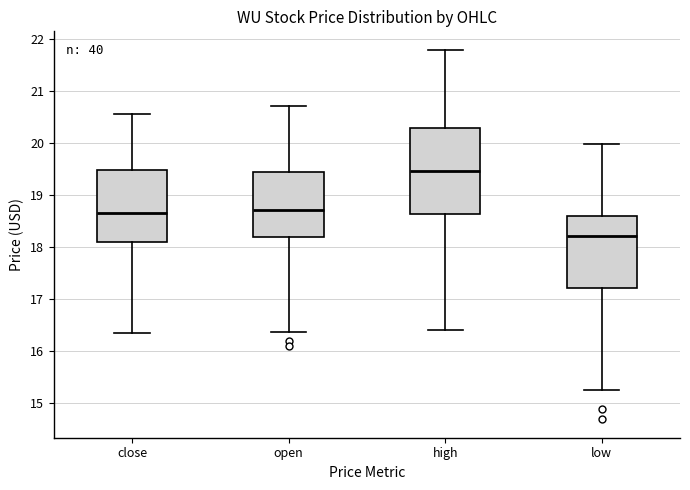

Reading left to right, transcribe this box plot: for each box, give where its median line is, the range the box spans, and where its two whiskers end, as read against the y-axis. The values are not printed on the chart, so give them approximately, as read against the axis.

close: median 18.7, box 18.1 to 19.5, whiskers 16.4 to 20.6
open: median 18.7, box 18.2 to 19.4, whiskers 16.4 to 20.7
high: median 19.5, box 18.6 to 20.3, whiskers 16.4 to 21.8
low: median 18.2, box 17.2 to 18.6, whiskers 15.2 to 20.0